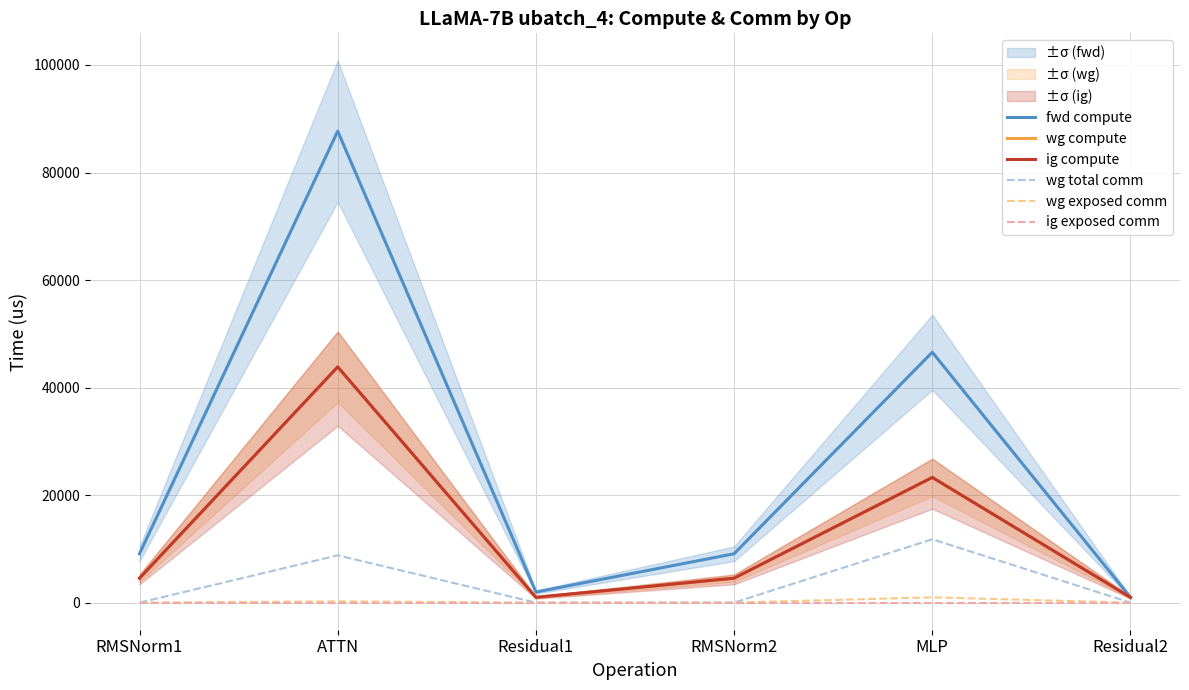

Reading right to left, list all the values displayed in this chart.

fwd compute: Residual2=983.0	MLP=46569.9	RMSNorm2=9085.2	Residual1=1966.1	ATTN=87690.9	RMSNorm1=9085.2
wg compute: Residual2=983.0	MLP=23285.0	RMSNorm2=4542.6	Residual1=983.0	ATTN=43845.4	RMSNorm1=4542.6
ig compute: Residual2=983.0	MLP=23285.0	RMSNorm2=4542.6	Residual1=983.0	ATTN=43845.4	RMSNorm1=4542.6
wg total comm: Residual2=0.0	MLP=11785.3	RMSNorm2=0.0	Residual1=0.0	ATTN=8791.0	RMSNorm1=0.0
wg exposed comm: Residual2=0.0	MLP=978.6	RMSNorm2=0.0	Residual1=0.0	ATTN=230.4	RMSNorm1=0.0
ig exposed comm: Residual2=0.0	MLP=0.0	RMSNorm2=0.0	Residual1=0.0	ATTN=0.0	RMSNorm1=0.0